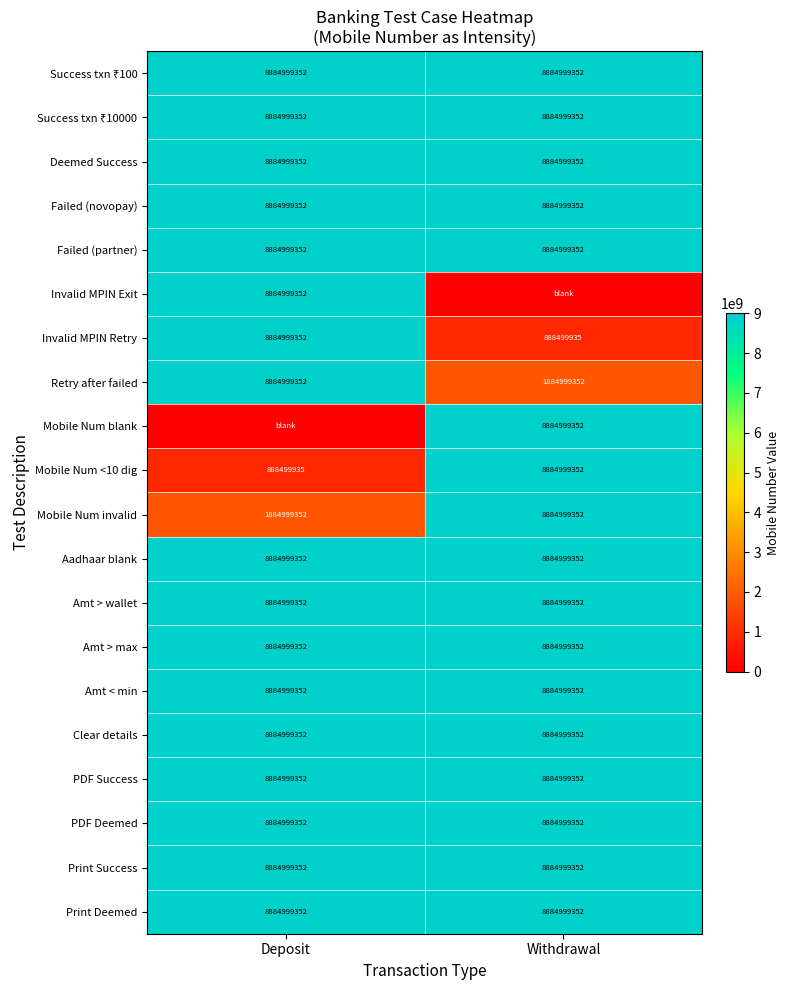

What is the average value of the Mobile Num <10 dig series?

4886749644